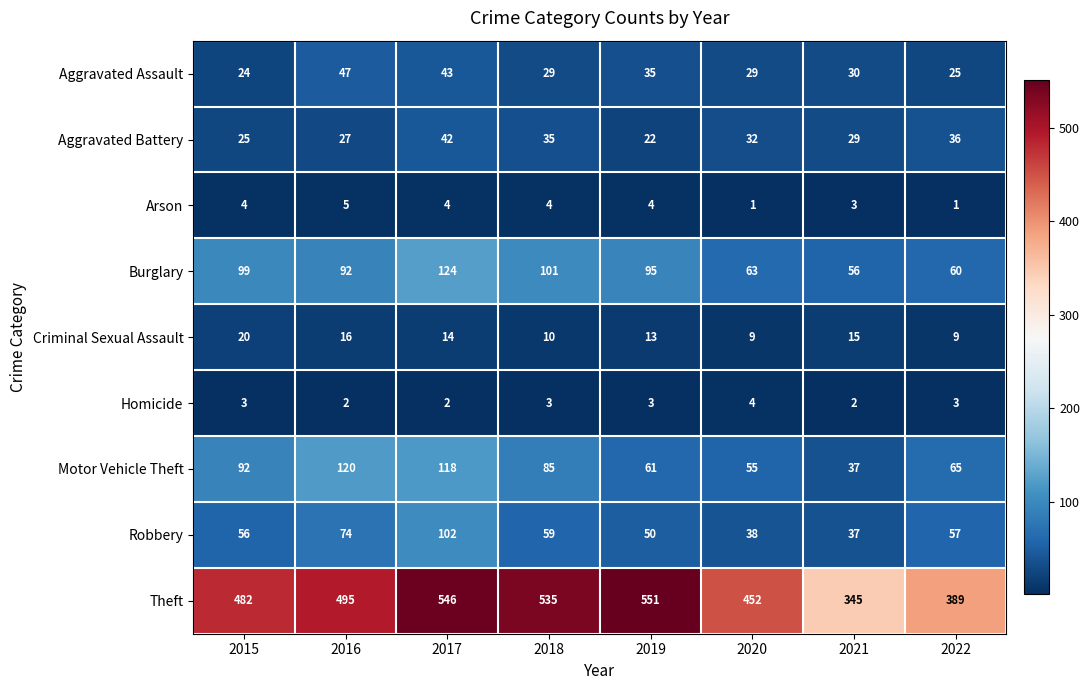

What is the minimum value shown in the chart?

1